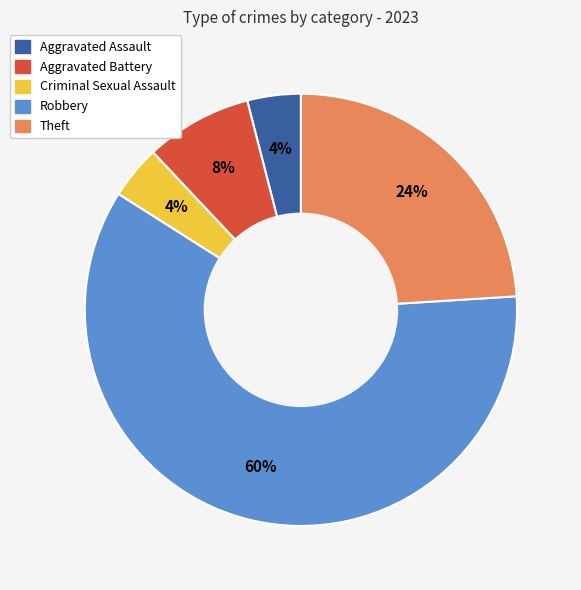

Combined, do Criminal Sexual Assault and Robbery account for over 50%?

Yes